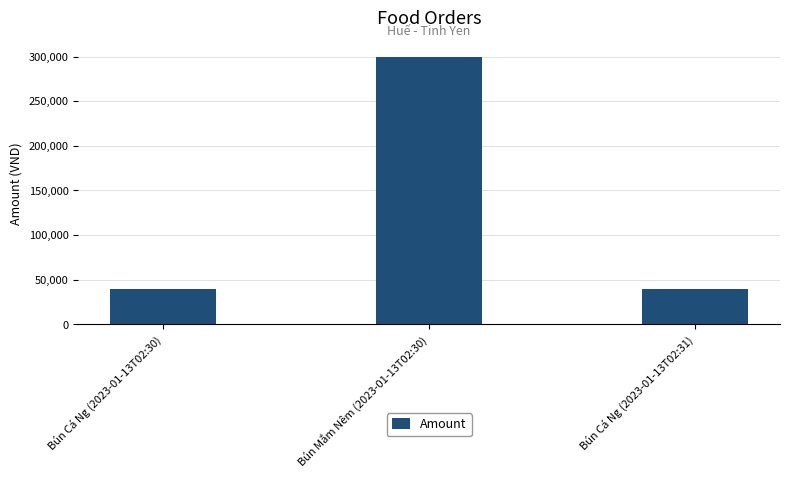

The value at Bún Mắm Nêm (2023-01-13T02:30) is 300000. True or false?

True